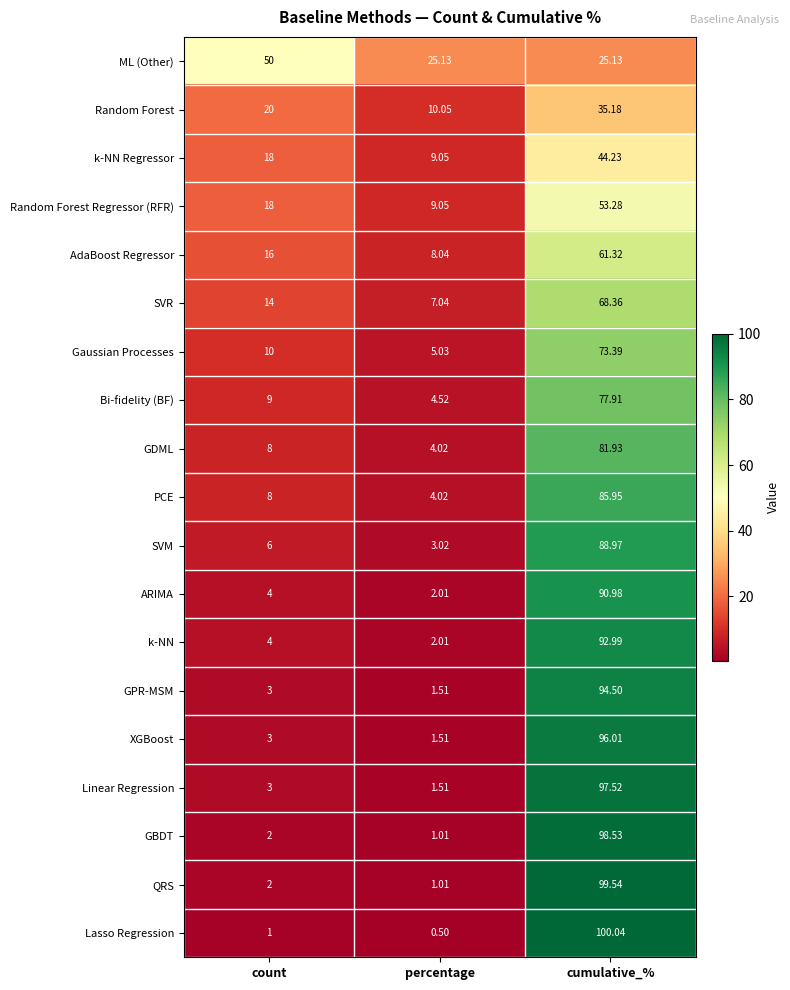

At which label is Bi-fidelity (BF) closest to 41?

count